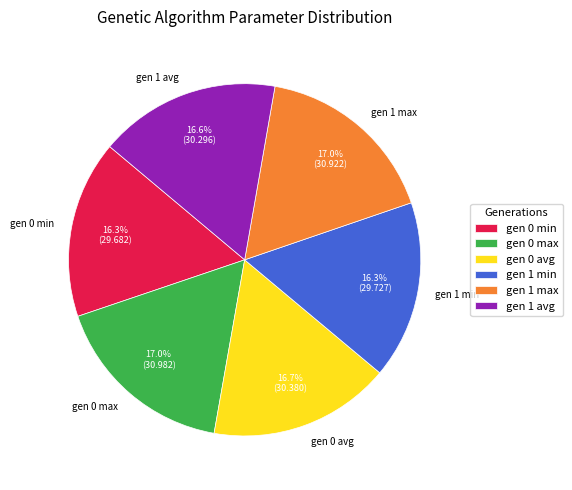

Do gen 0 min and gen 0 max together represent more than half of the pie?

No